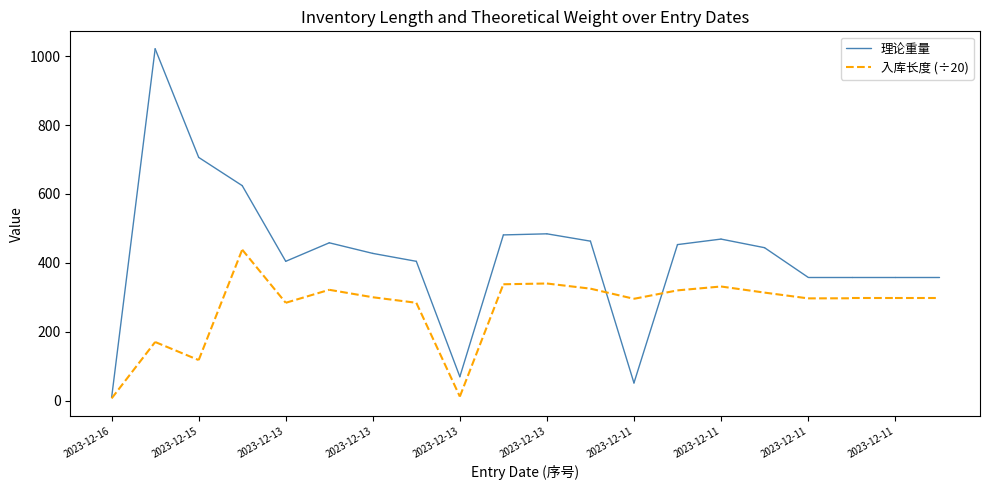

What value does the 入库长度 (÷20) series have at 2023-12-16?

6.2